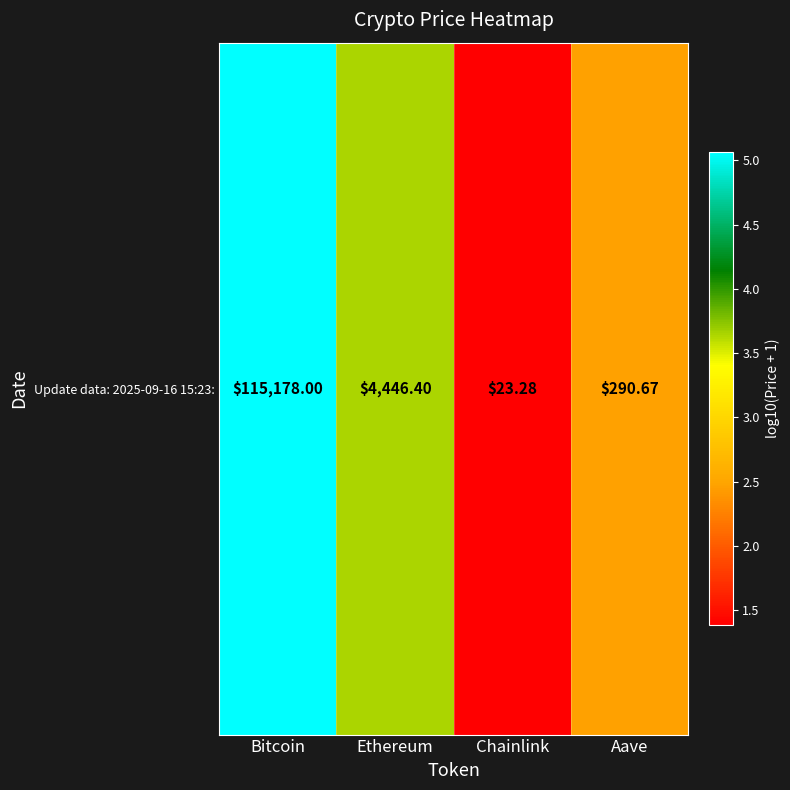

At which label is the value closest to 3?

Aave